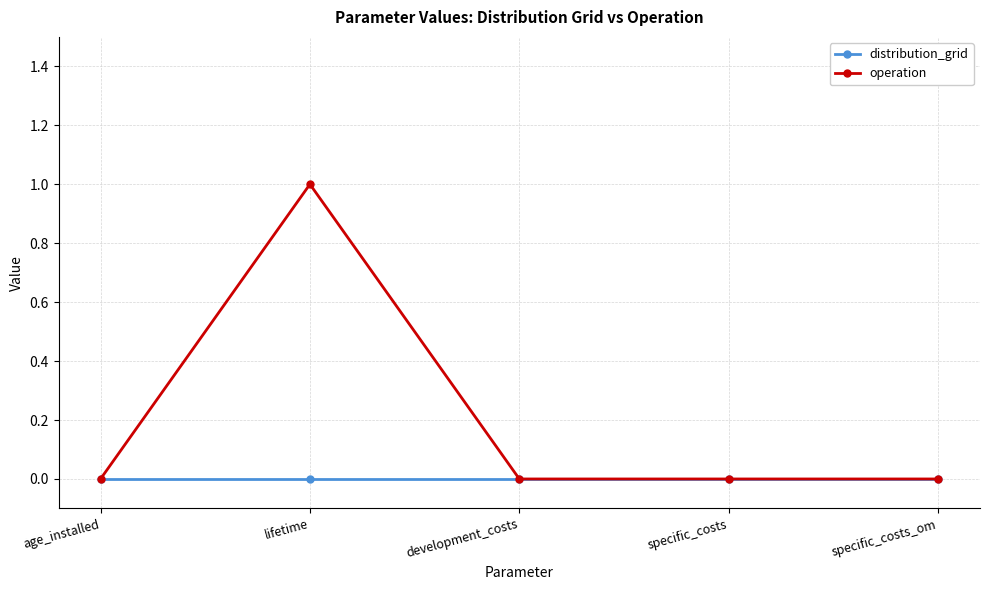

Which category has the highest value in the operation series?

lifetime